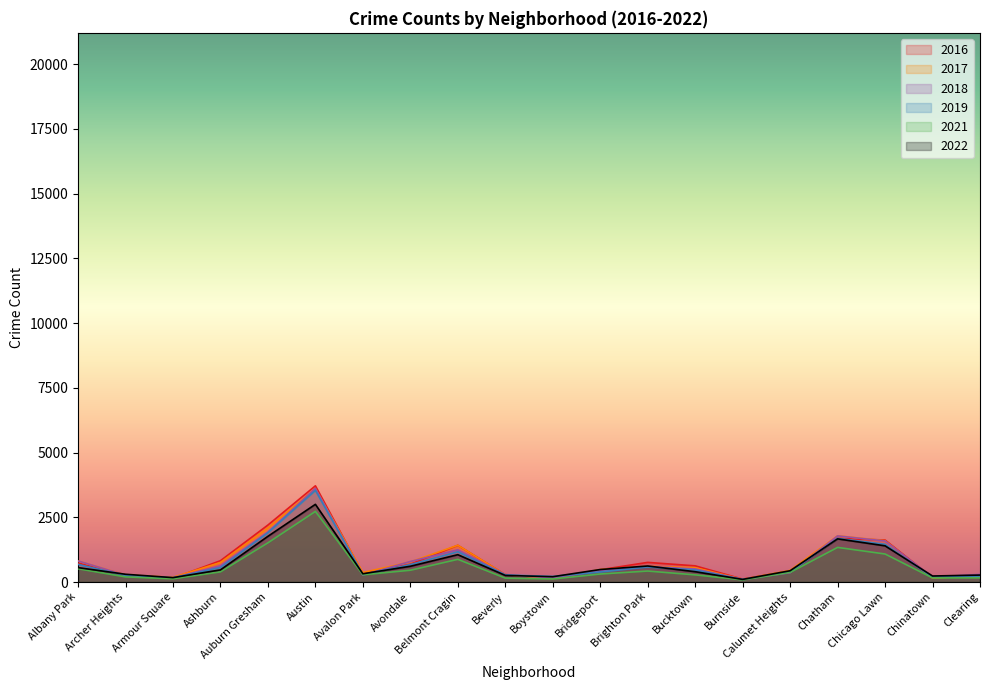

Does the chart have visible grid lines?

No